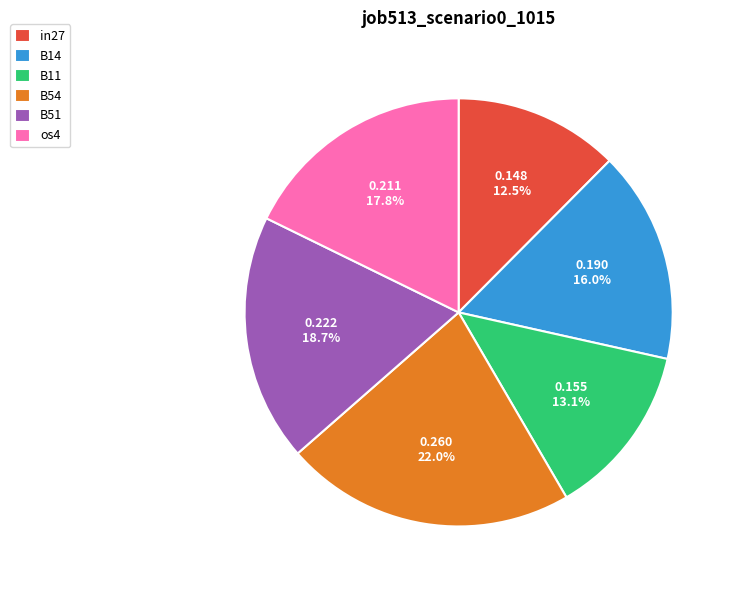

Combined, do B51 and B14 account for over 50%?

No